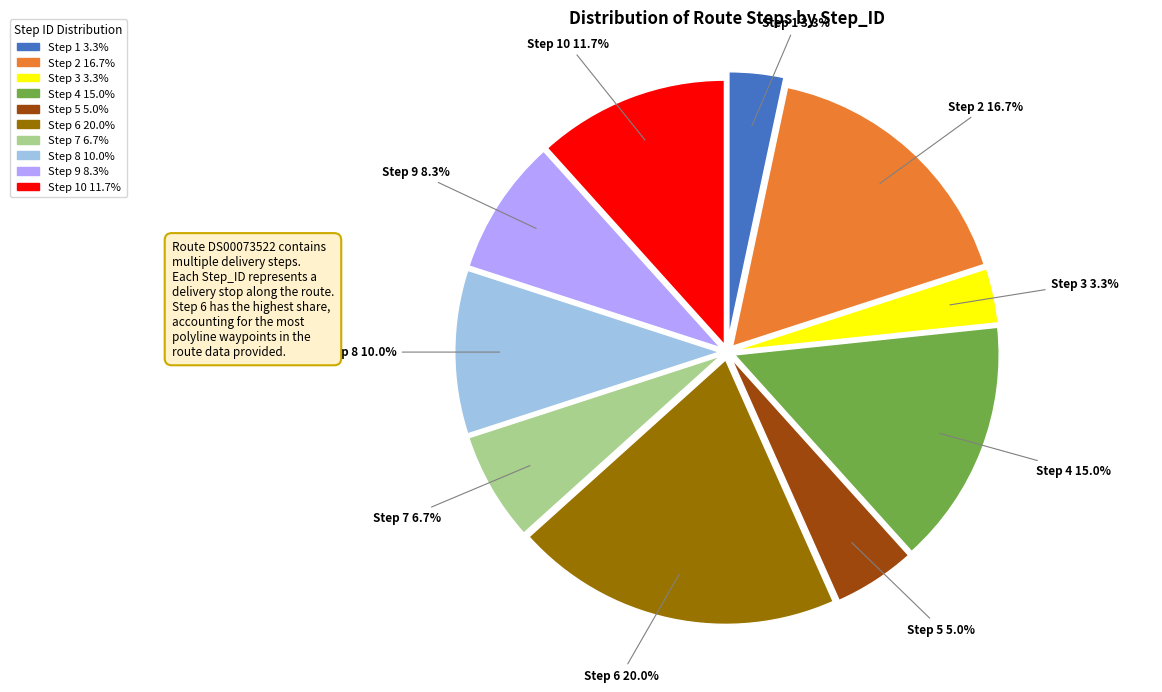

Count the number of slices in the pie.

10